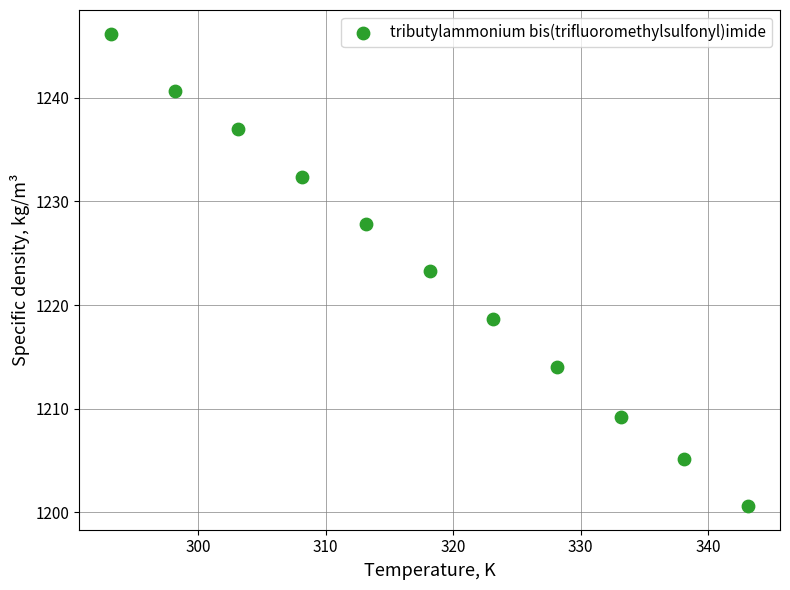

What is the range of X values (max minus min)?

50.0